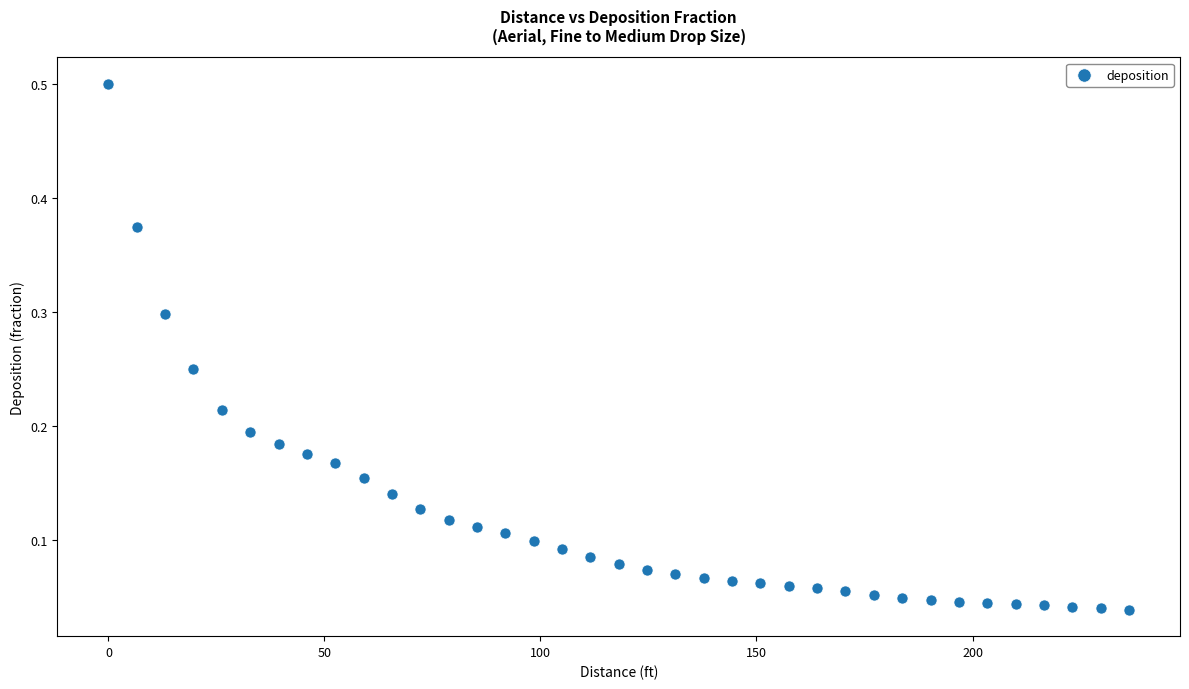

What is the range of X values (max minus min)?

236.2